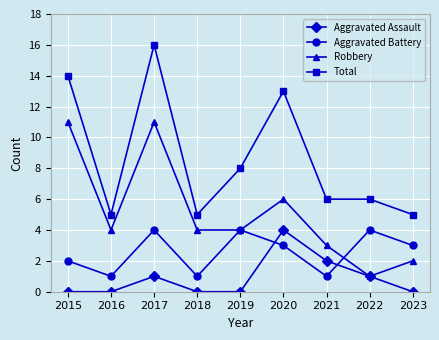

How many series are shown in this chart?

4